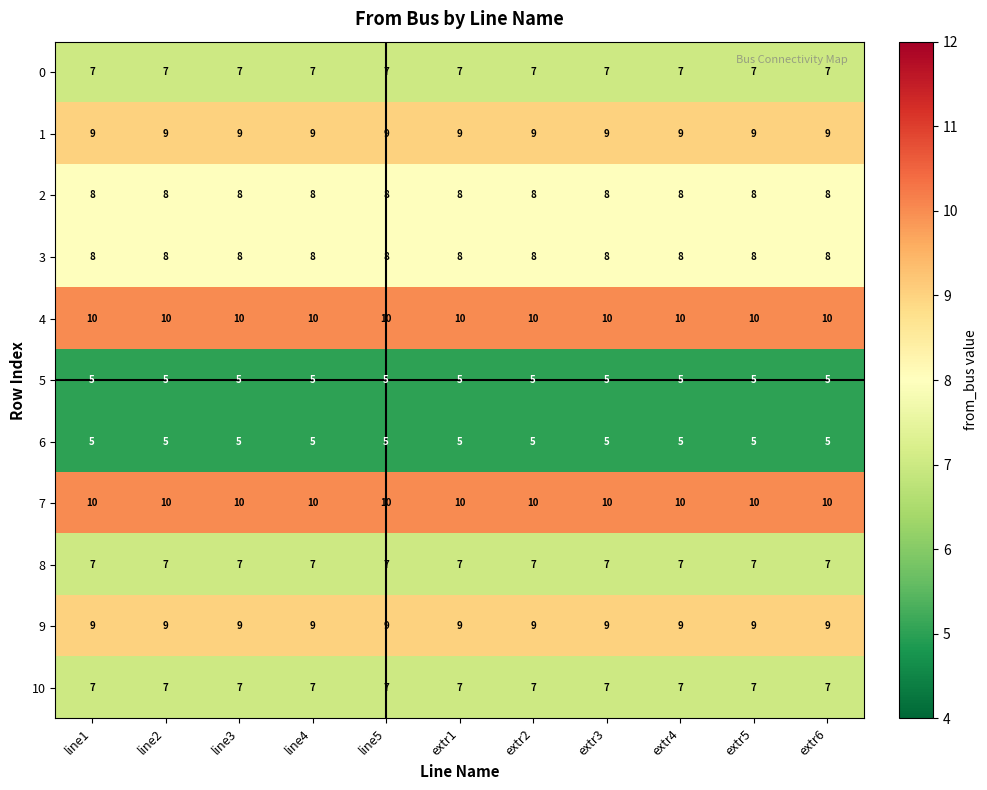

What is the total value across all series at line1?

85